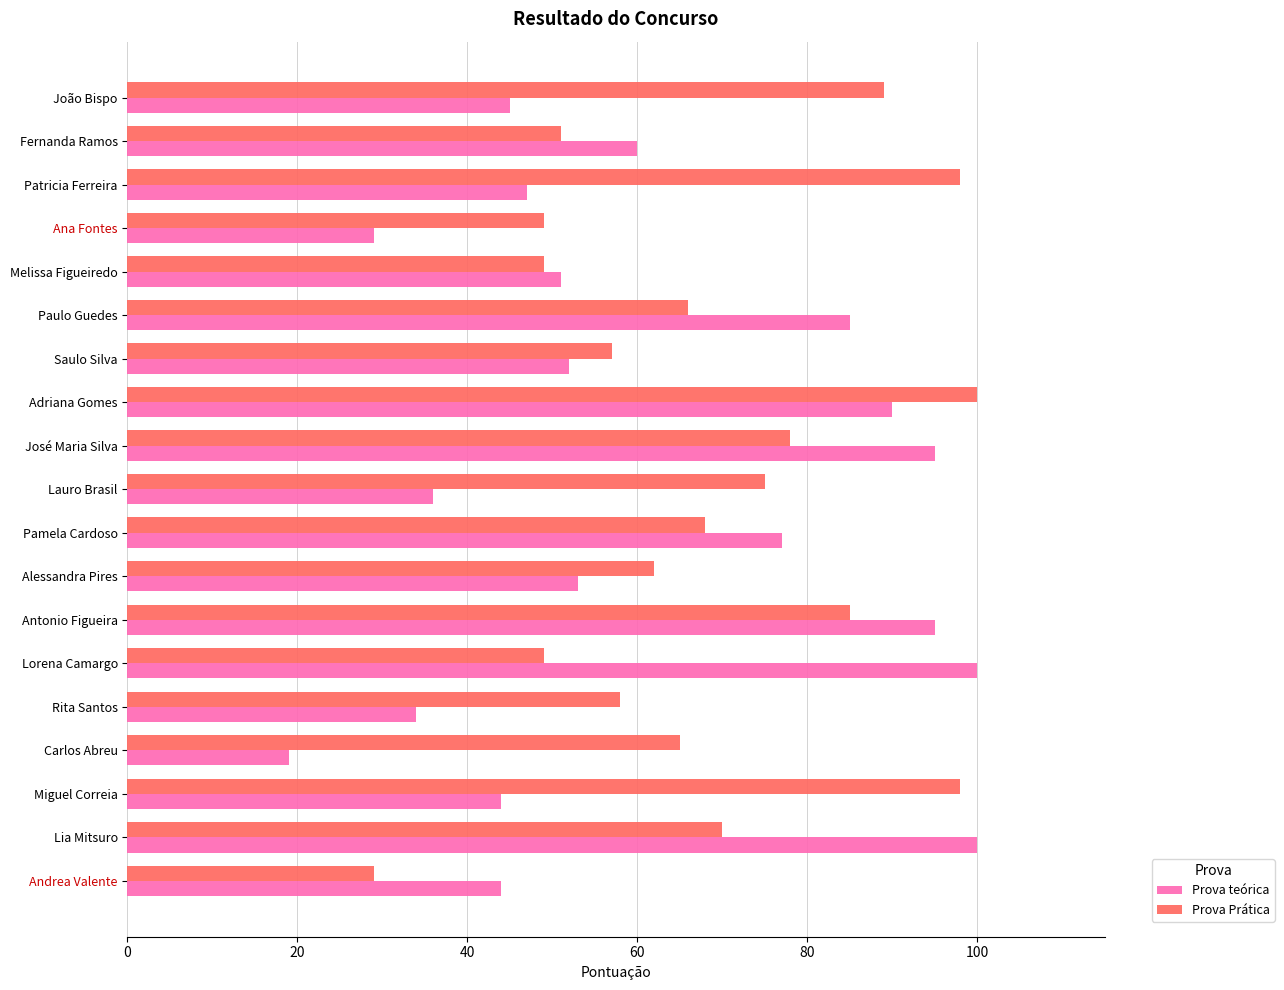

What is the difference between the maximum and second lowest values in the Prova Prática series?

51